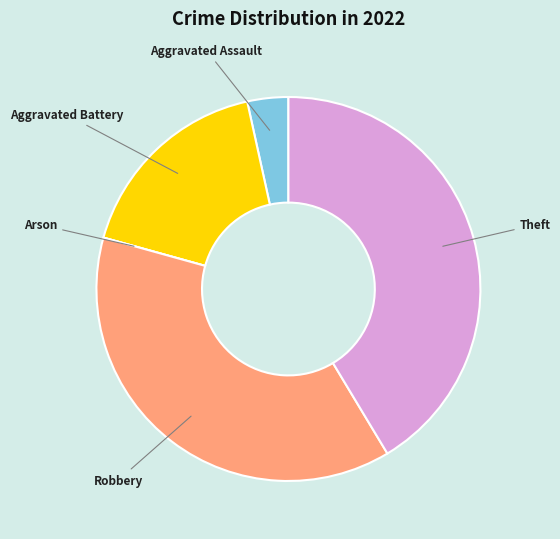

Is there a majority slice in this chart?

No